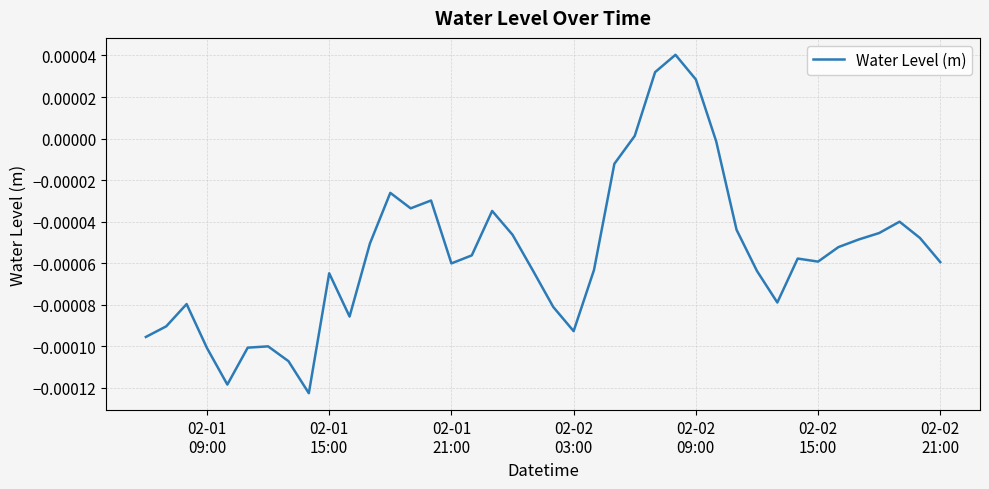

Is this an area chart (filled region under the line)?

No